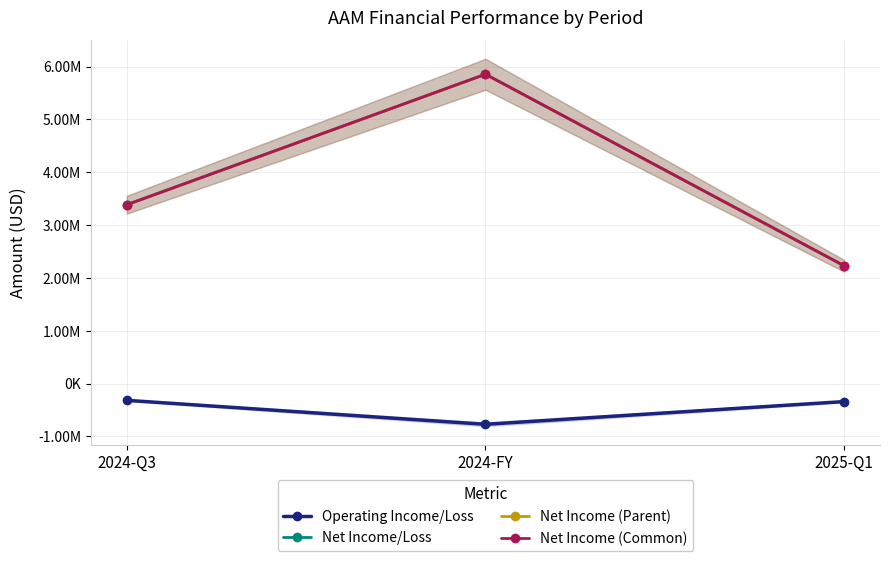

Is the value of Operating Income/Loss at 2024-FY greater than the value of Net Income (Parent) at 2025-Q1?

No